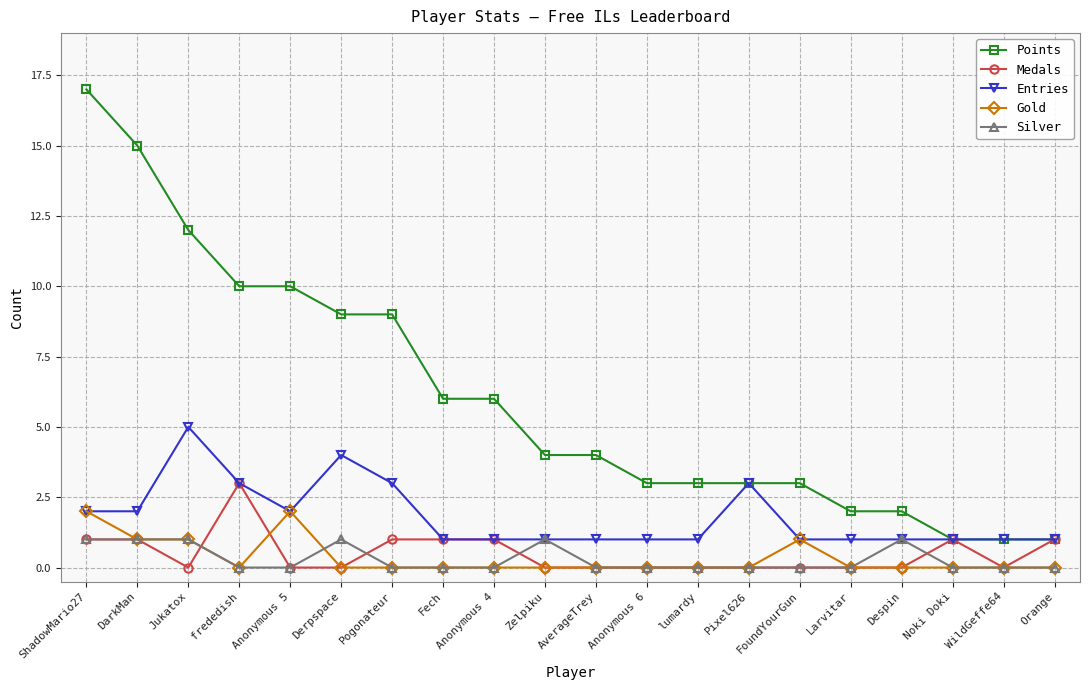

The Points series shows 2 at Zelpiku. True or false?

False